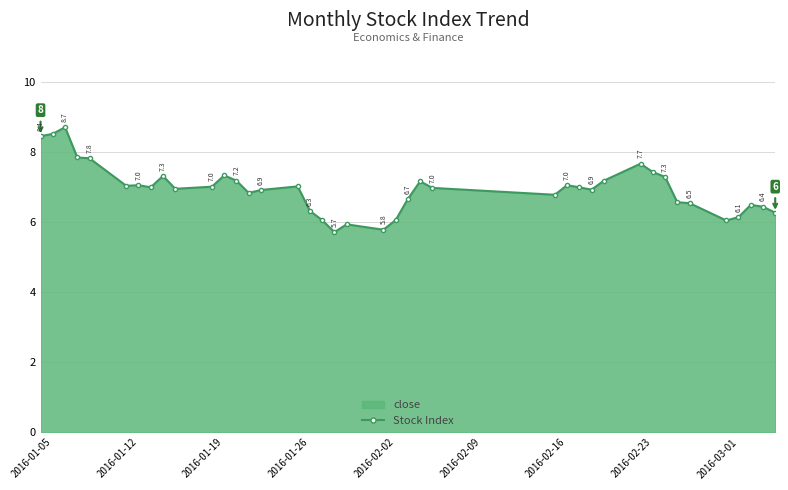

How many interior local peaks (higher than both neighbors) does the data have?

10